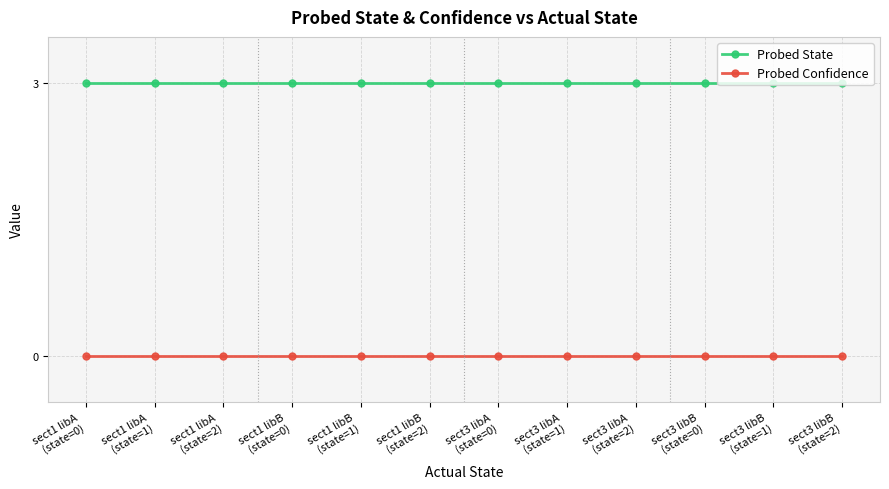

True or false: Probed Confidence and Probed State intersect in this chart.

False